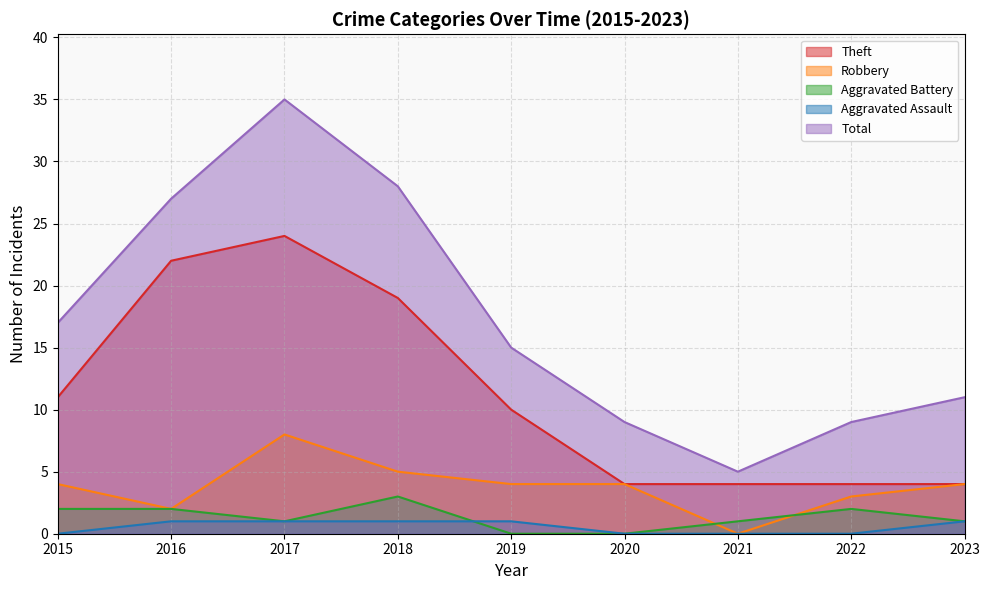

The Total series shows 28 at 2018. True or false?

True